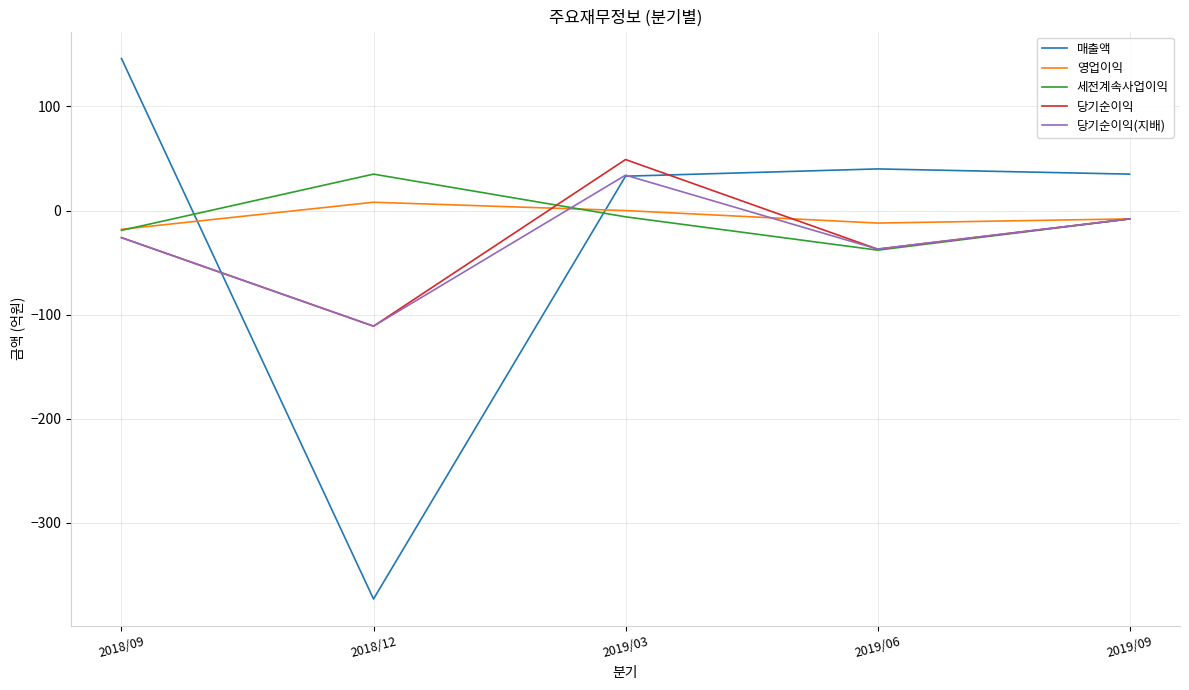

Is the value of 매출액 at 2018/09 greater than the value of 당기순이익 at 2018/12?

Yes